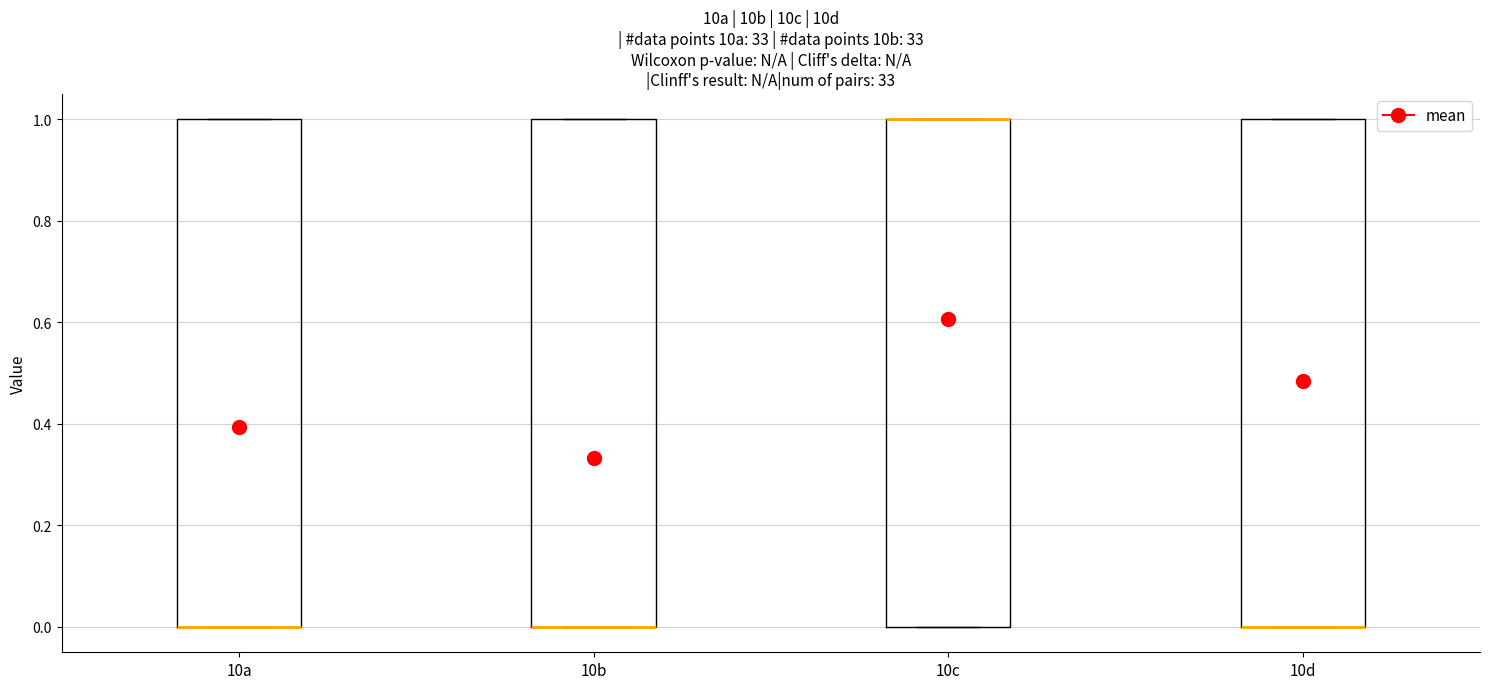

Reading left to right, read every box against the y-axis: the position of its median line, the range the box covers, and the ends of its whiskers. The values are not printed on the chart, so give them approximately, as read against the axis.

10a: median 0 (drawn on the box's lower edge), box 0 to 1, whiskers 0 to 1
10b: median 0 (drawn on the box's lower edge), box 0 to 1, whiskers 0 to 1
10c: median 1 (drawn on the box's upper edge), box 0 to 1, whiskers 0 to 1
10d: median 0 (drawn on the box's lower edge), box 0 to 1, whiskers 0 to 1